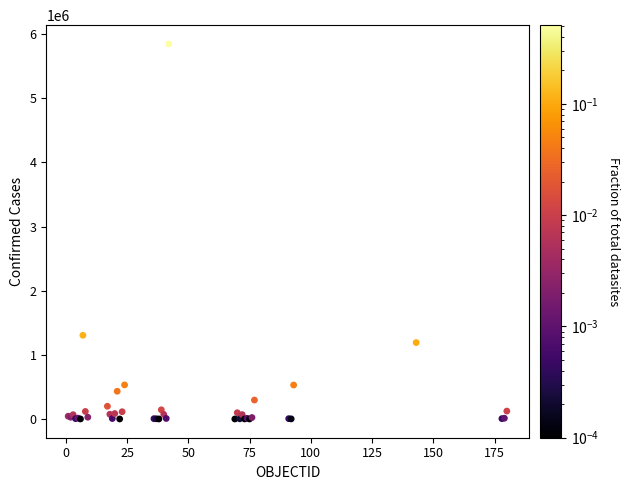

What Y value in the scatter plot is closest to 2924546?

1304846